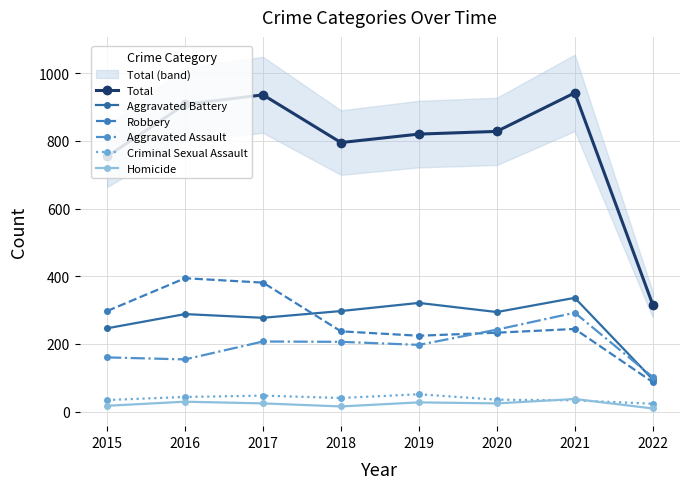

How many values in the Total series exceed 828?

3